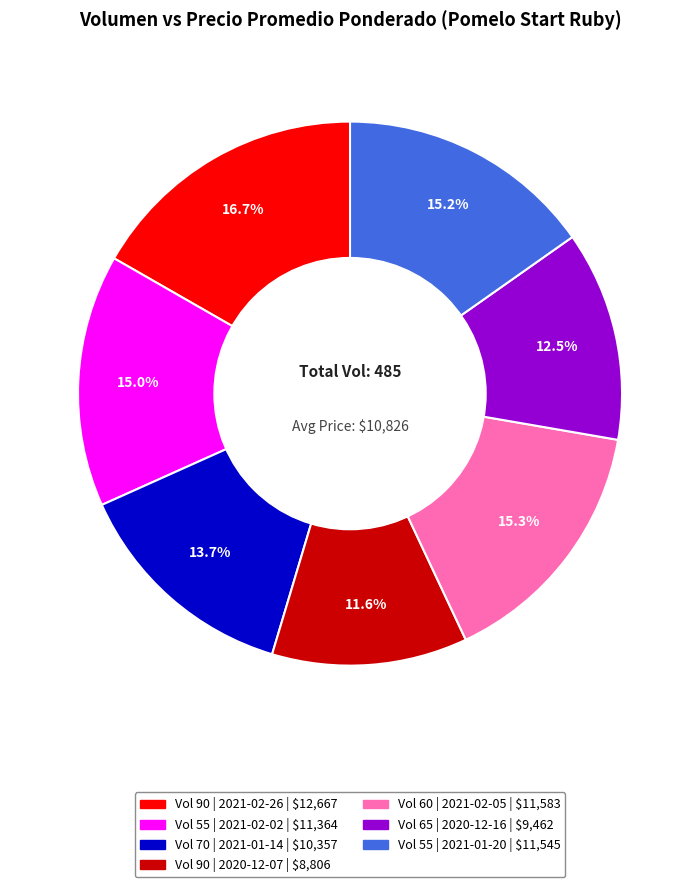

To the nearest percent, what is the difference between the largest and smallest slice percentages?

5%